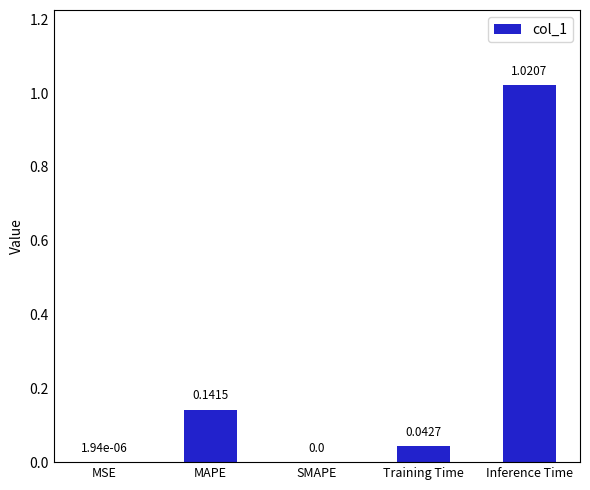

What is the change in value from MAPE to Inference Time?

+0.9